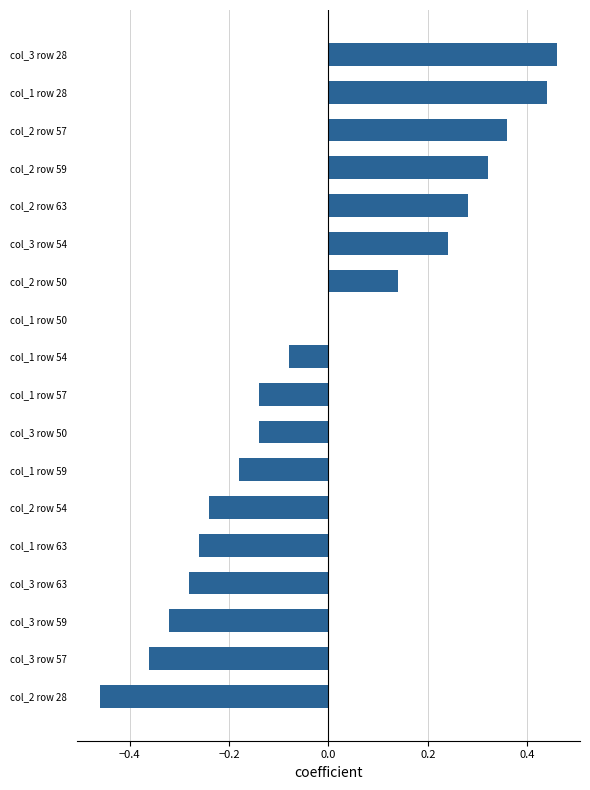

The chart shows a value of -0.4 at col_1 row 50. True or false?

False